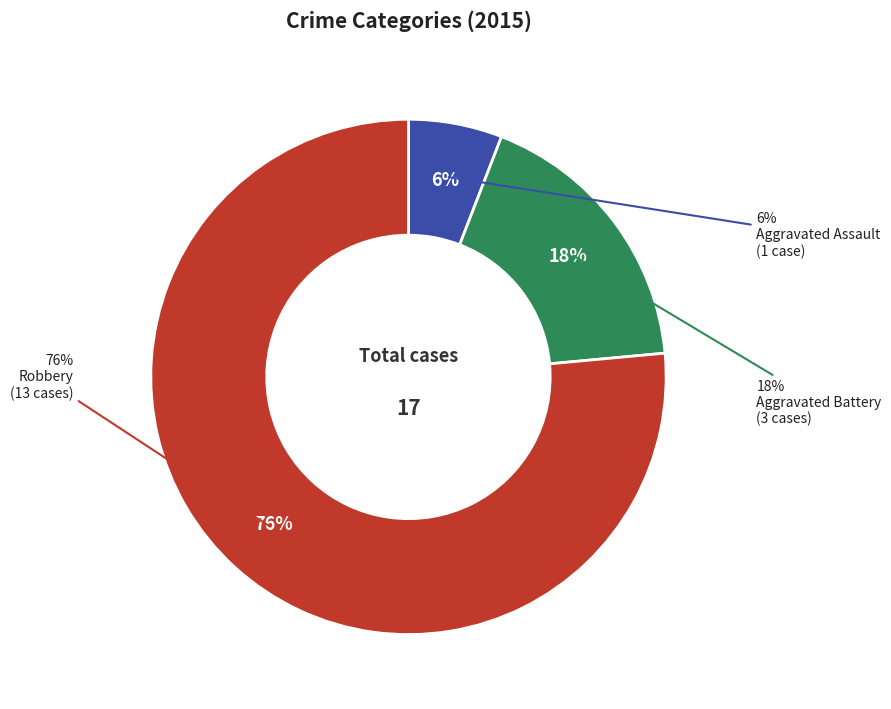

The Aggravated Battery slice represents 29% of the pie. True or false?

False